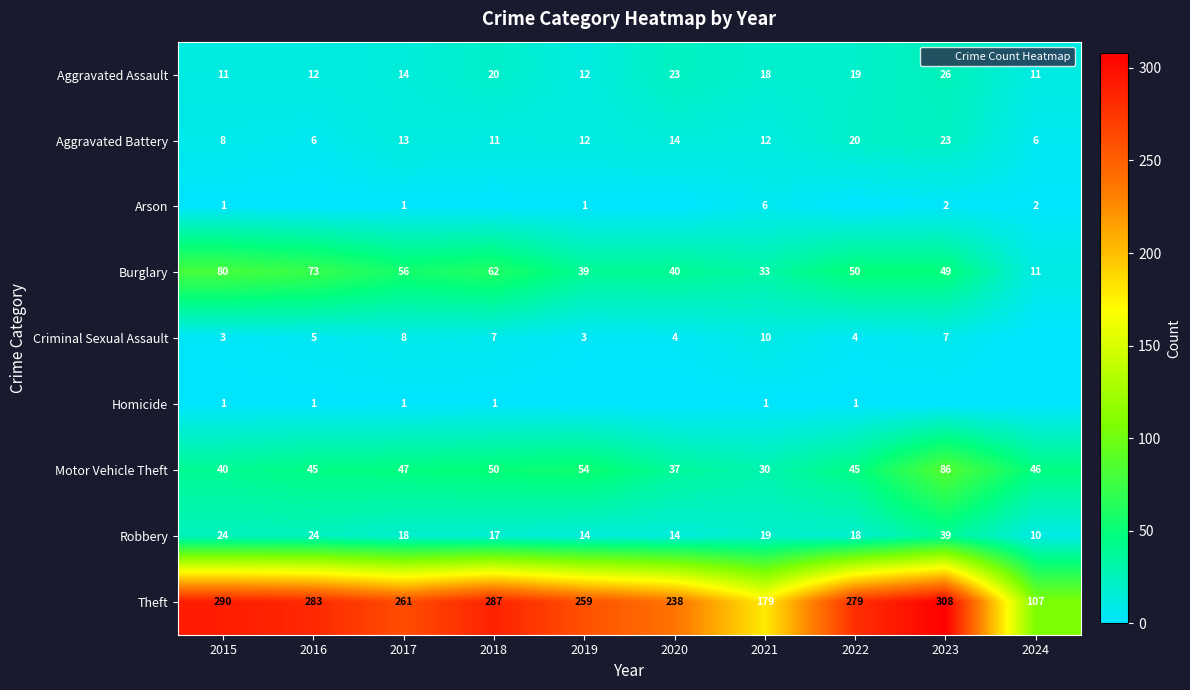

True or false: Aggravated Battery has a value of 23 at 2023.

True